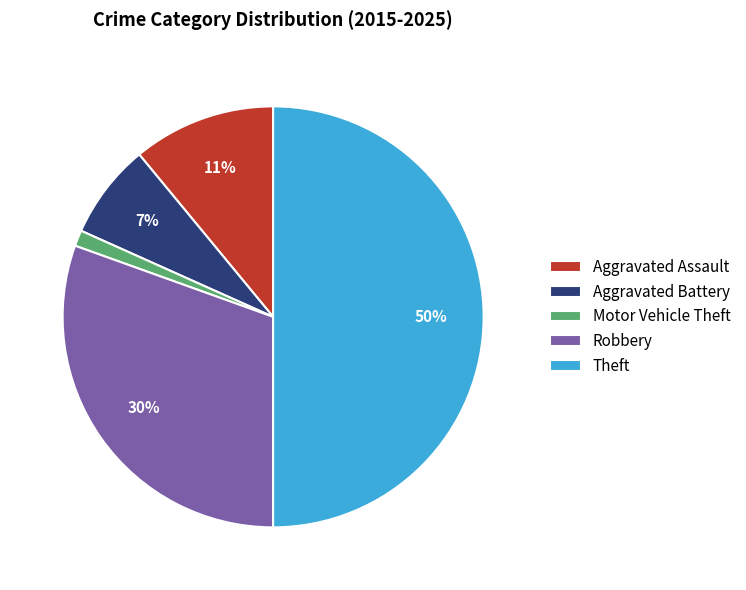

Combined, do Motor Vehicle Theft and Theft account for over 50%?

Yes